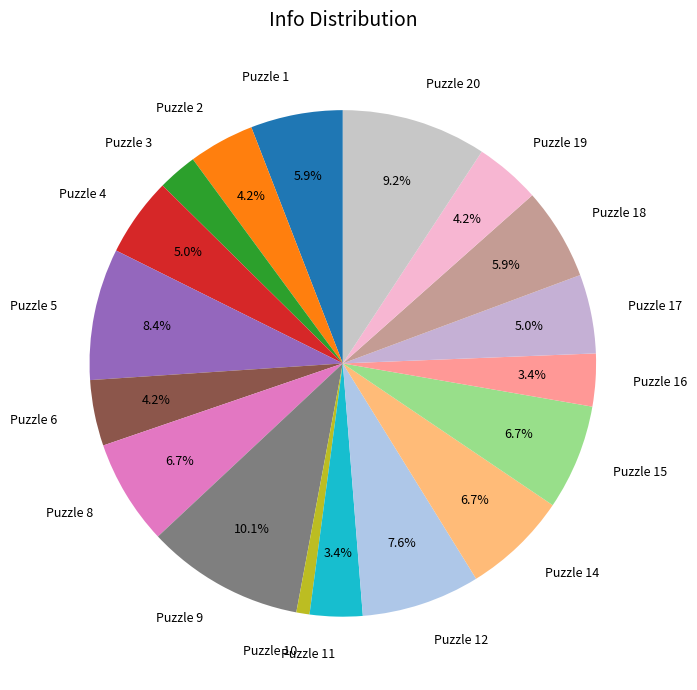

What is the ratio of the value at Puzzle 20 to the value at Puzzle 3?

3.7